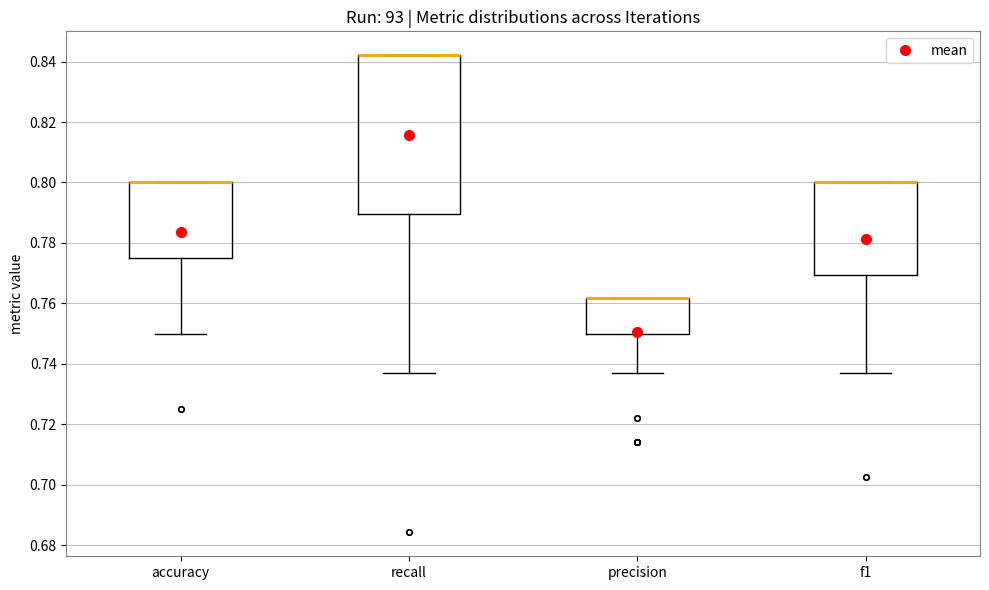

Where is the upper edge of the box for precision on the y-axis? The values are not printed on the chart, so give them approximately, as read against the axis.

0.762